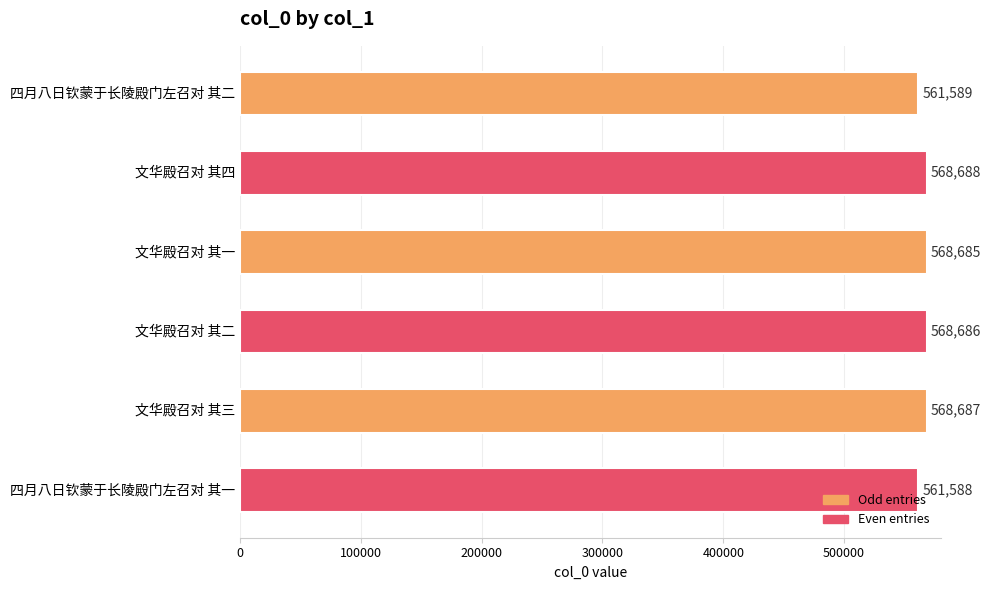

The value at 文华殿召对 其三 is 120271. True or false?

False